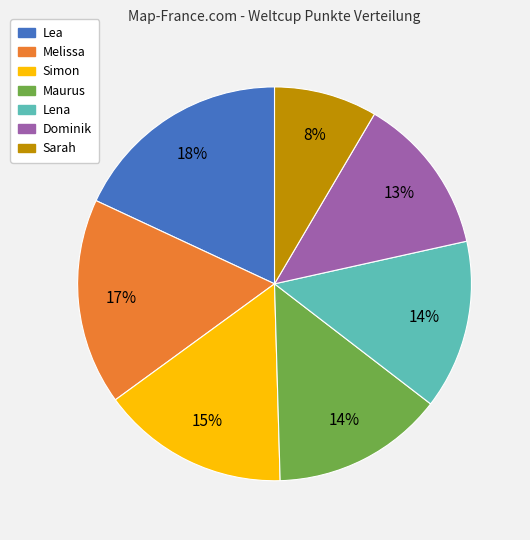

To the nearest percent, what percentage of the pie is Lea?

18%